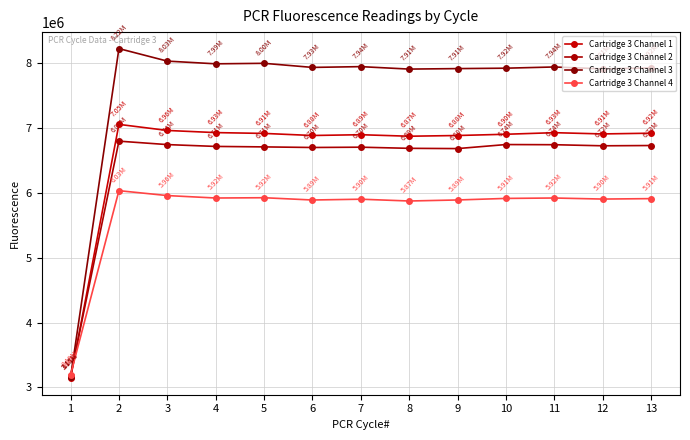

Reading left to right, transcribe all the data shown in this chart.

Cartridge 3 Channel 1: 1=3141390	2=7054305	3=6960580	4=6927530	5=6914989	6=6882949	7=6894943	8=6871732	9=6882736	10=6902028	11=6926342	12=6907125	13=6918426
Cartridge 3 Channel 2: 1=3171510	2=6795837	3=6742702	4=6714533	5=6707220	6=6698118	7=6702681	8=6685198	9=6681062	10=6743353	11=6740881	12=6724216	13=6728346
Cartridge 3 Channel 3: 1=3154895	2=8222405	3=8029522	4=7987722	5=7995479	6=7932400	7=7944360	8=7906561	9=7914005	10=7920408	11=7939103	12=7909737	13=7923759
Cartridge 3 Channel 4: 1=3193617	2=6032443	3=5956950	4=5919357	5=5923789	6=5888748	7=5900867	8=5873281	9=5889193	10=5913094	11=5919370	12=5903184	13=5909816